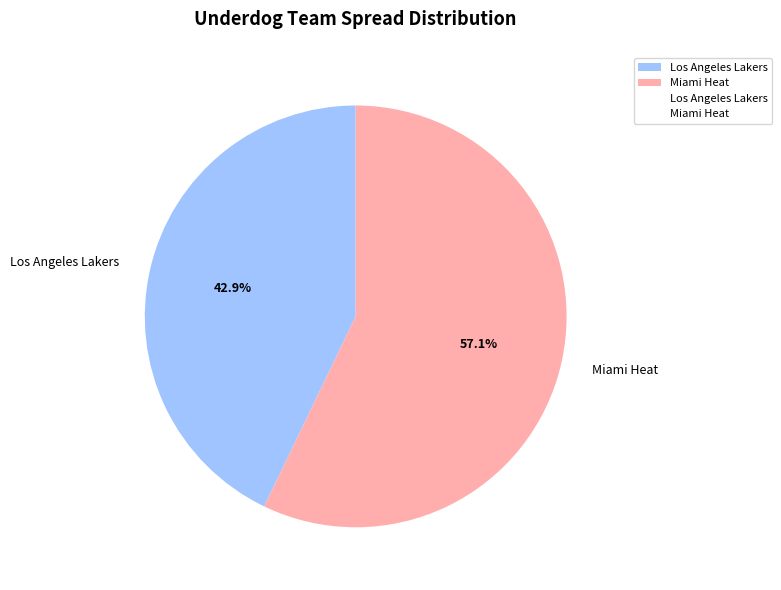

Which has a higher value, Miami Heat or Los Angeles Lakers?

Miami Heat